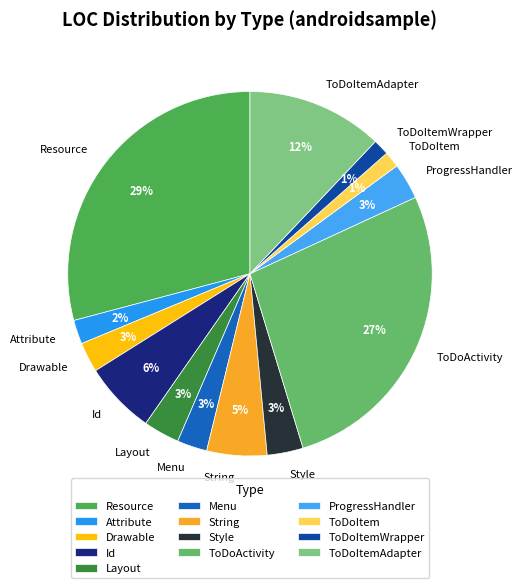

To the nearest percent, what is the average slice percentage?

8%